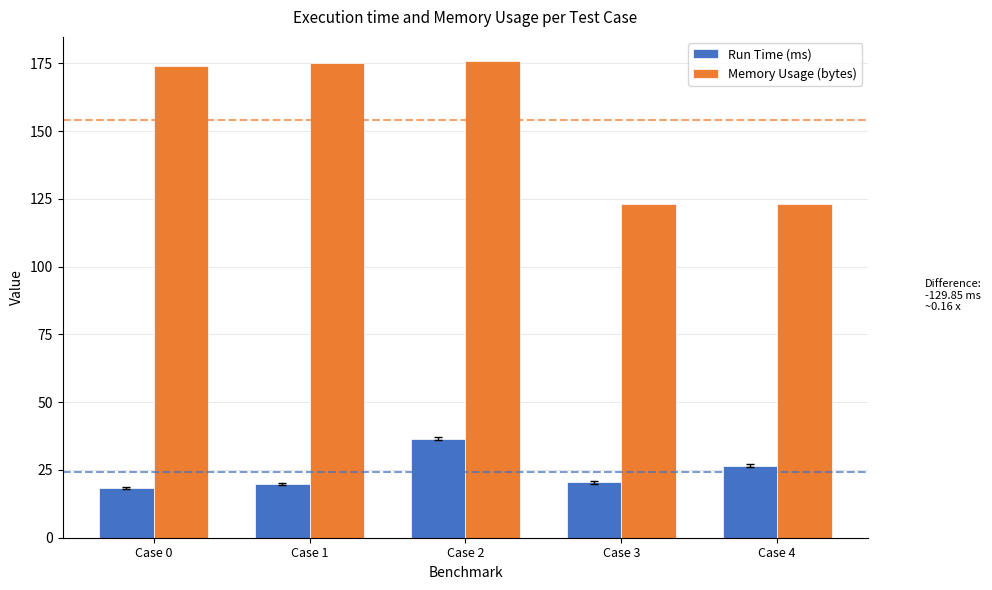

At which category is the sum across all series the highest?

Case 2